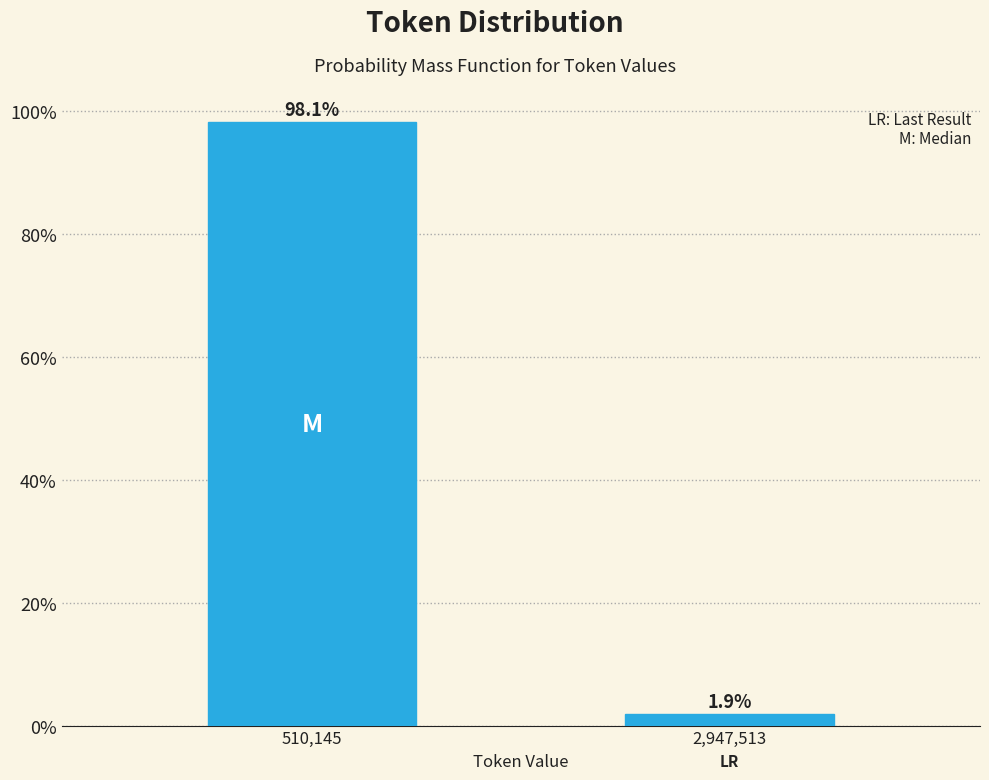

Reading left to right, what are all the values shown in this chart?

510,145=98.1	2,947,513=1.9